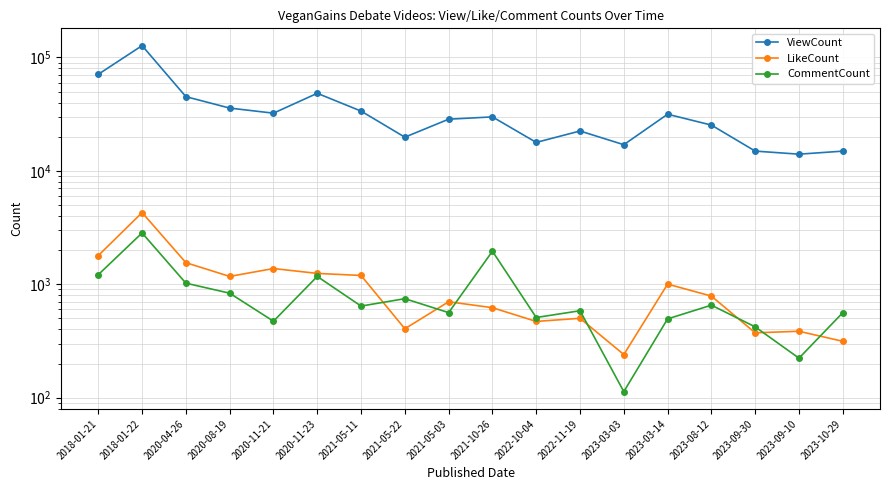

The CommentCount series shows 1955 at 2021-10-26. True or false?

True